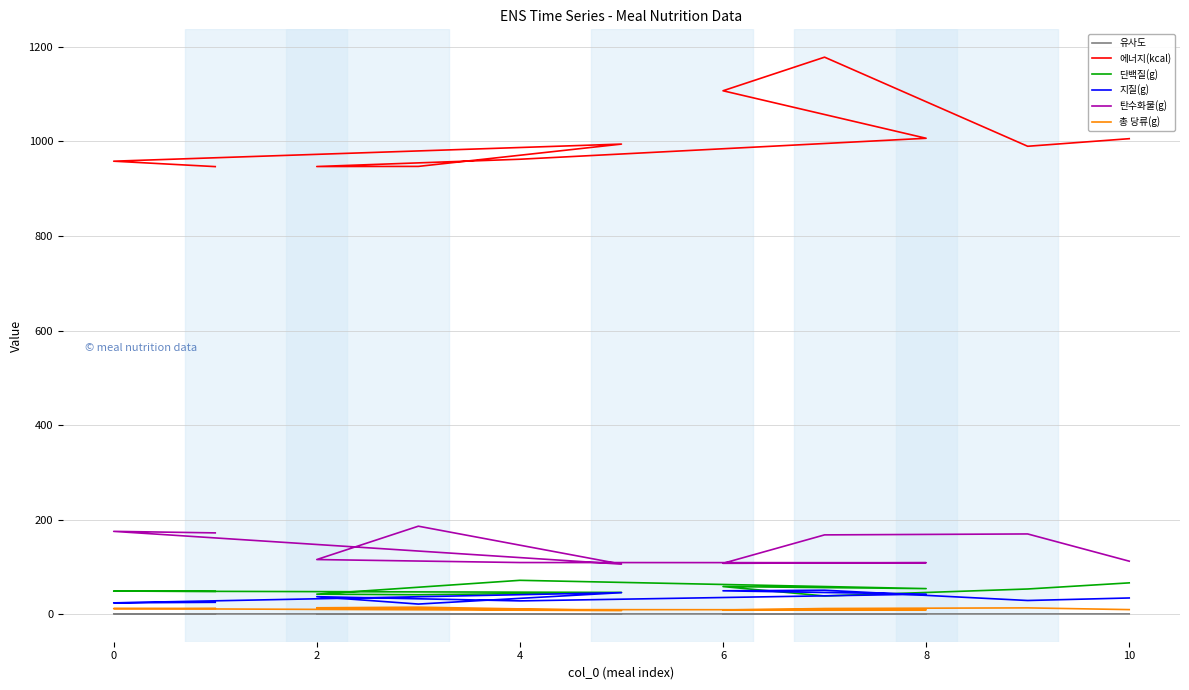

At how many categories does at least one series exceed 521?

11